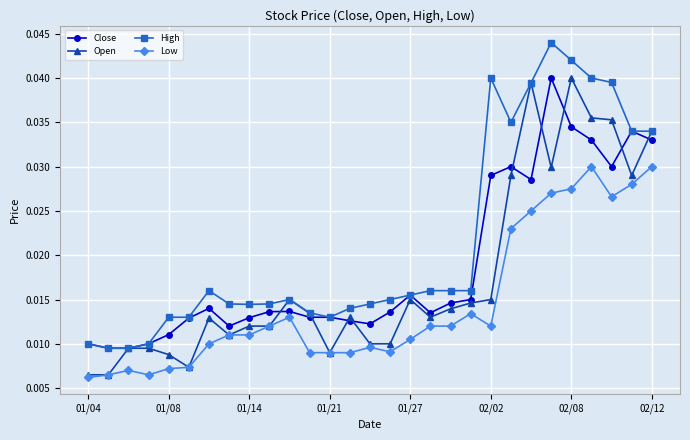

What are all the series names shown in the legend?

Close, Open, High, Low